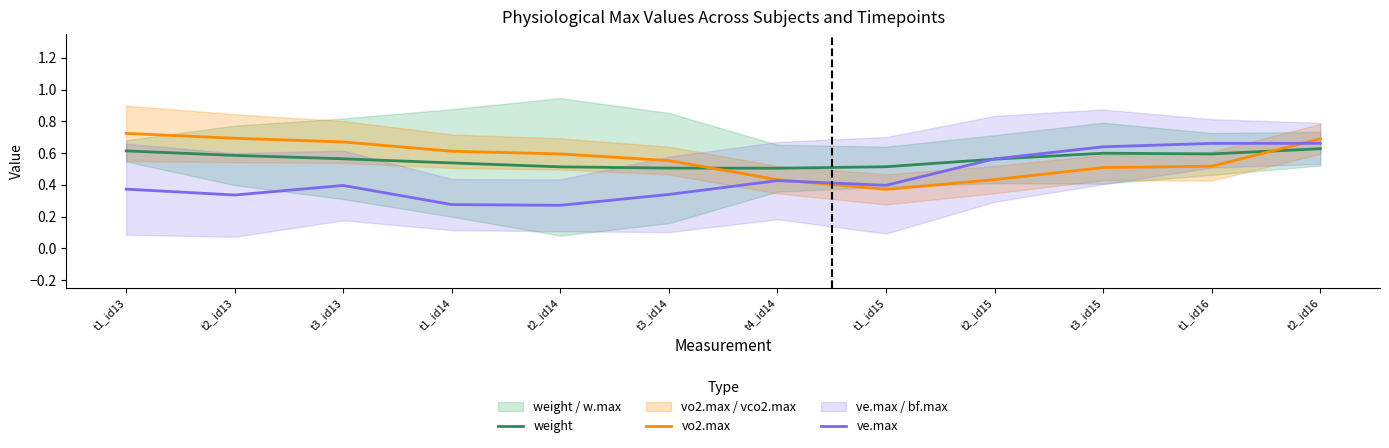

Is the value of ve.max at t2_id13 greater than the value of weight at t2_id13?

No